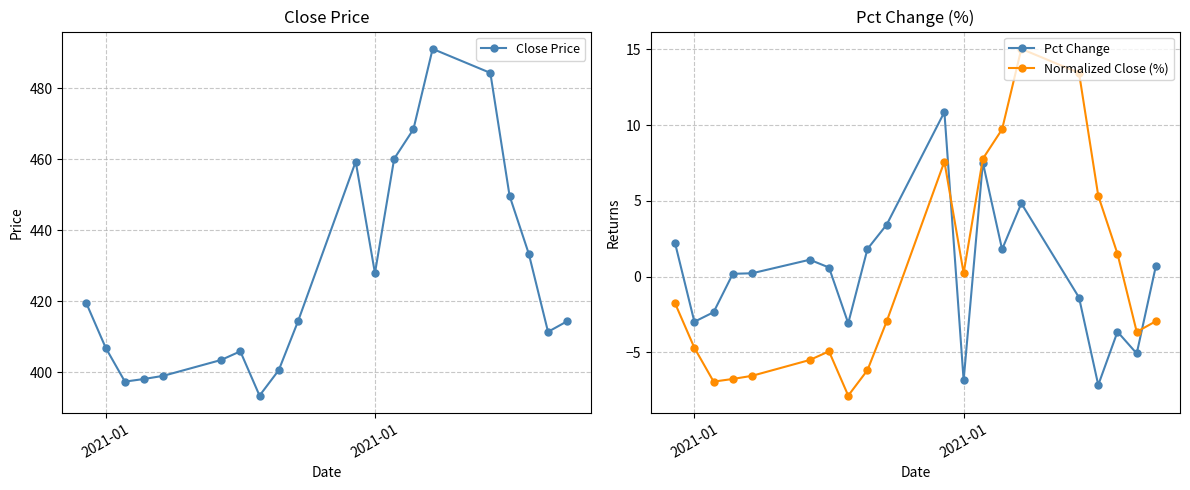

At how many categories does at least one series exceed 344?

20